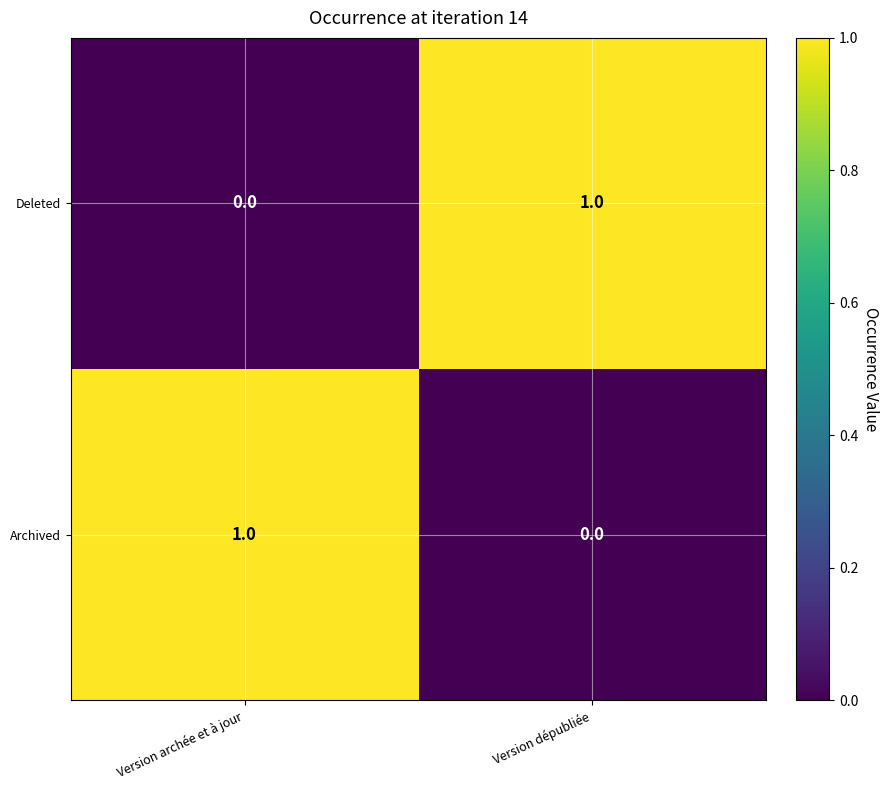

At Version archée et à jour, list the series in order from smallest to largest.

Deleted, Archived